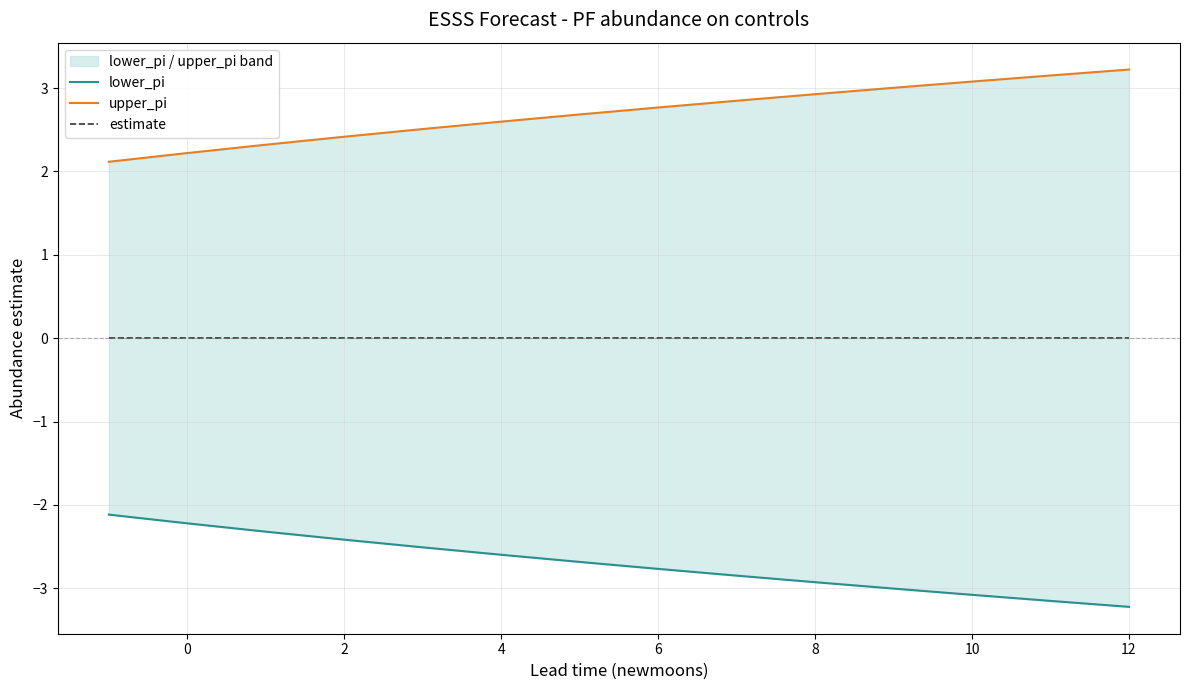

True or false: estimate has a value of -0.0 at 10.

True